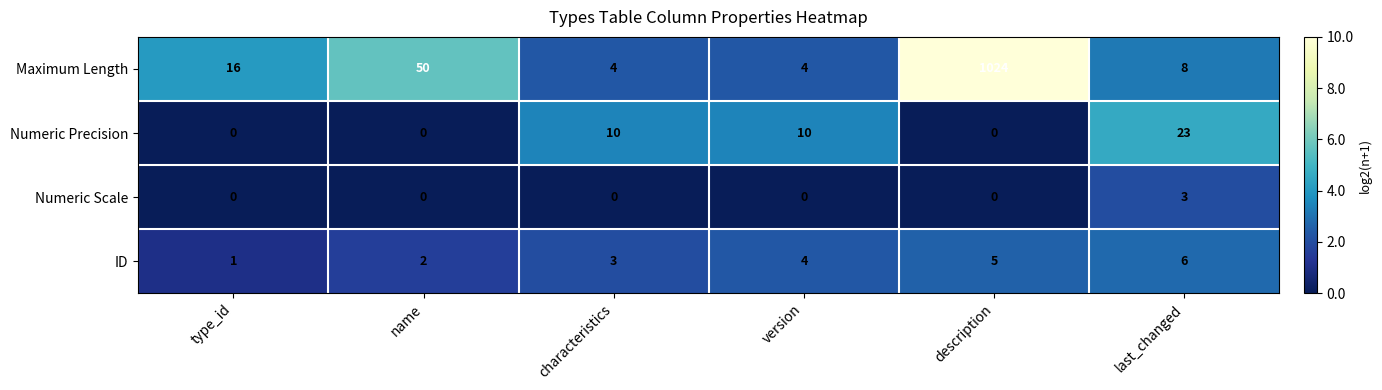

What is the highest value of the ID series?

6